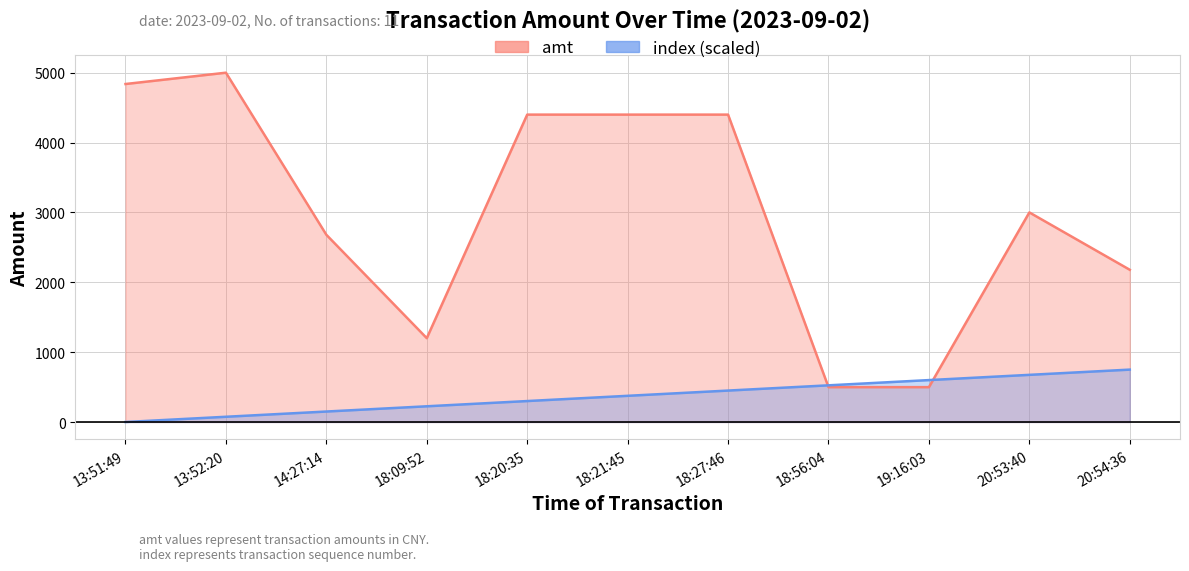

At 18:20:35, list the series in order from smallest to largest.

index, amt